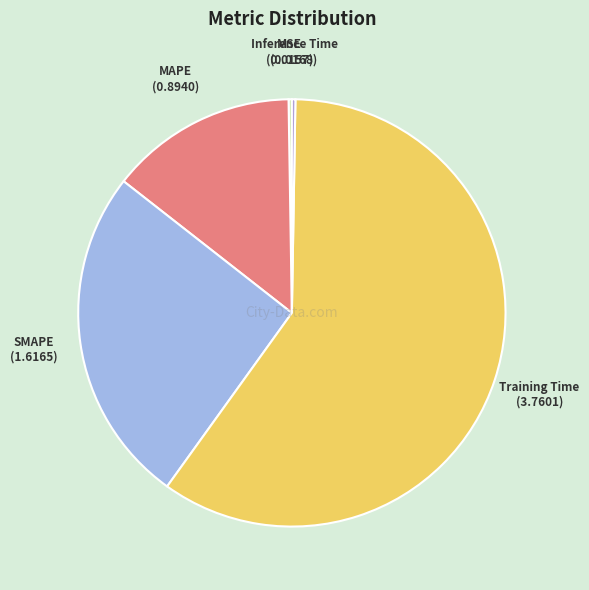

True or false: Training Time accounts for 60% of the total.

True